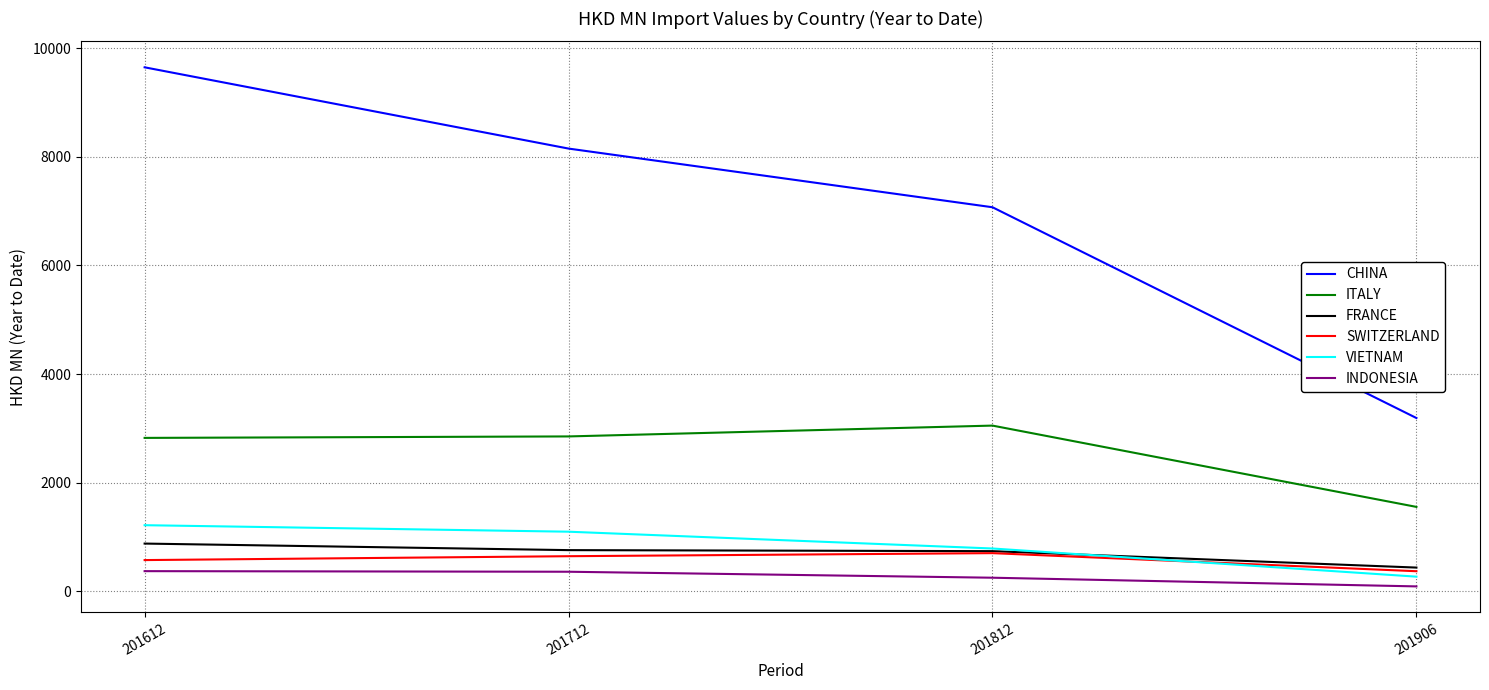

Between 201612 and 201812, which series saw the biggest shift?

CHINA